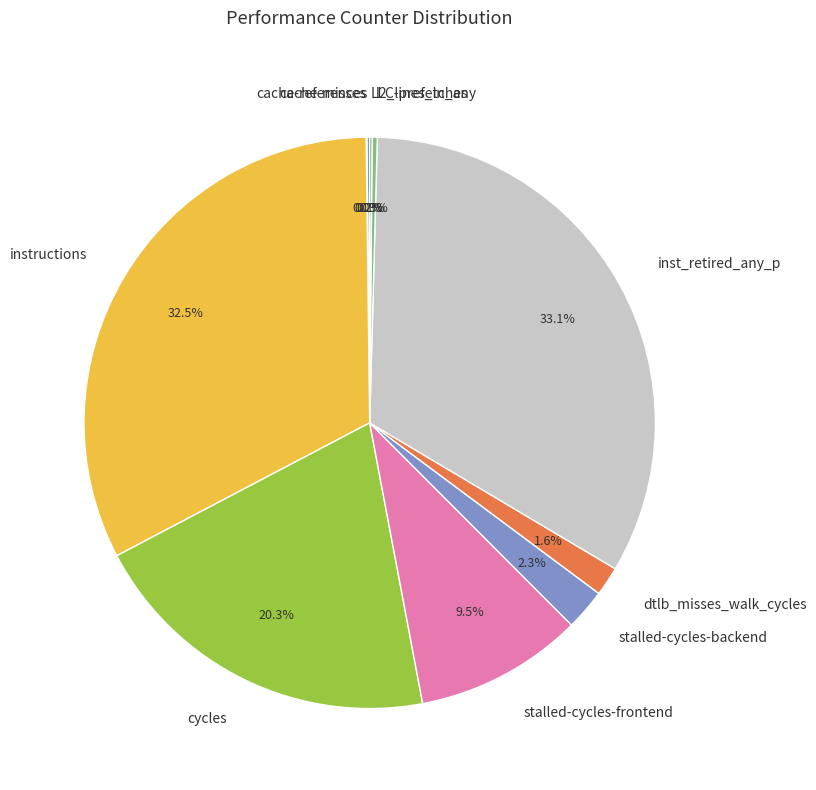

What is the largest slice in the pie chart?

inst_retired_any_p